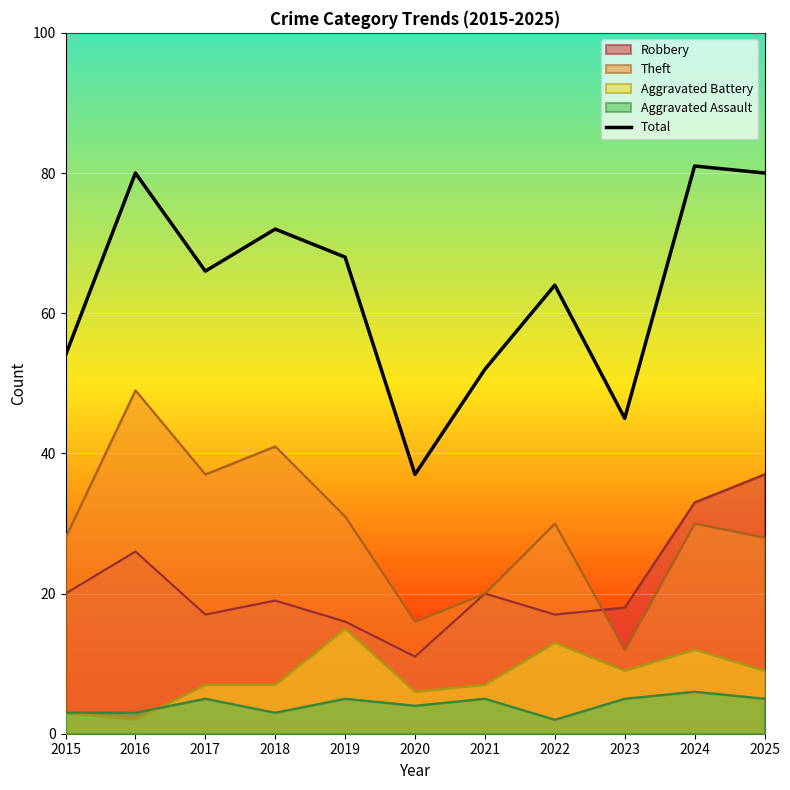

The value at 2018 is 72. True or false?

True